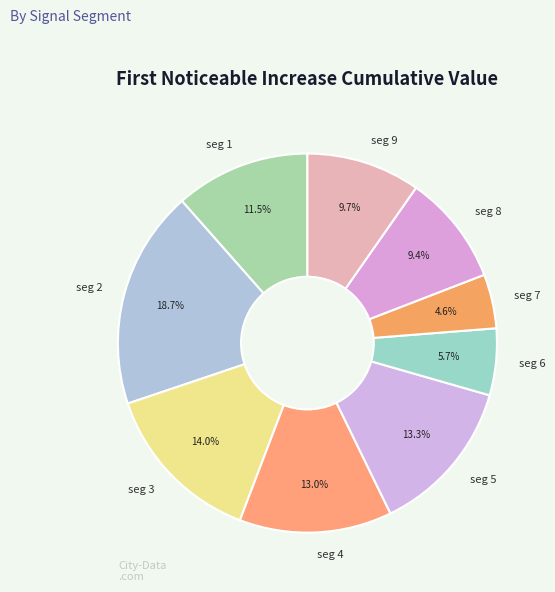

Does any single category account for the majority?

No